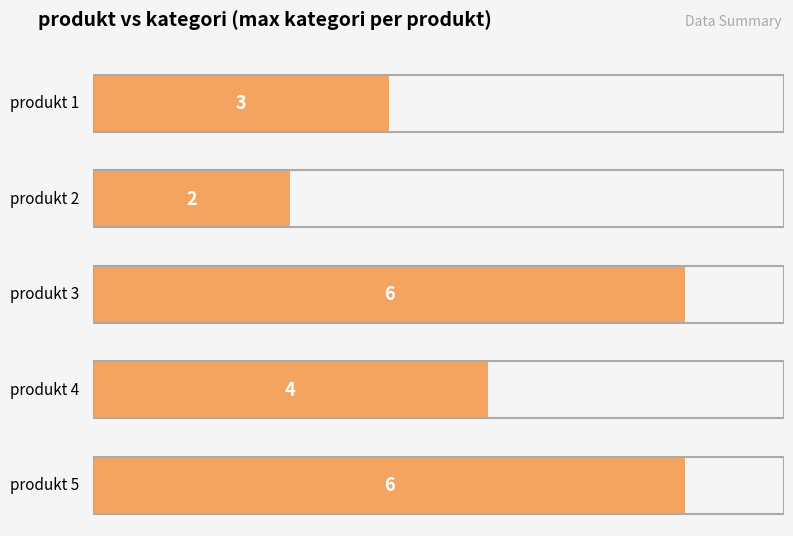

What is the maximum value shown in the chart?

6